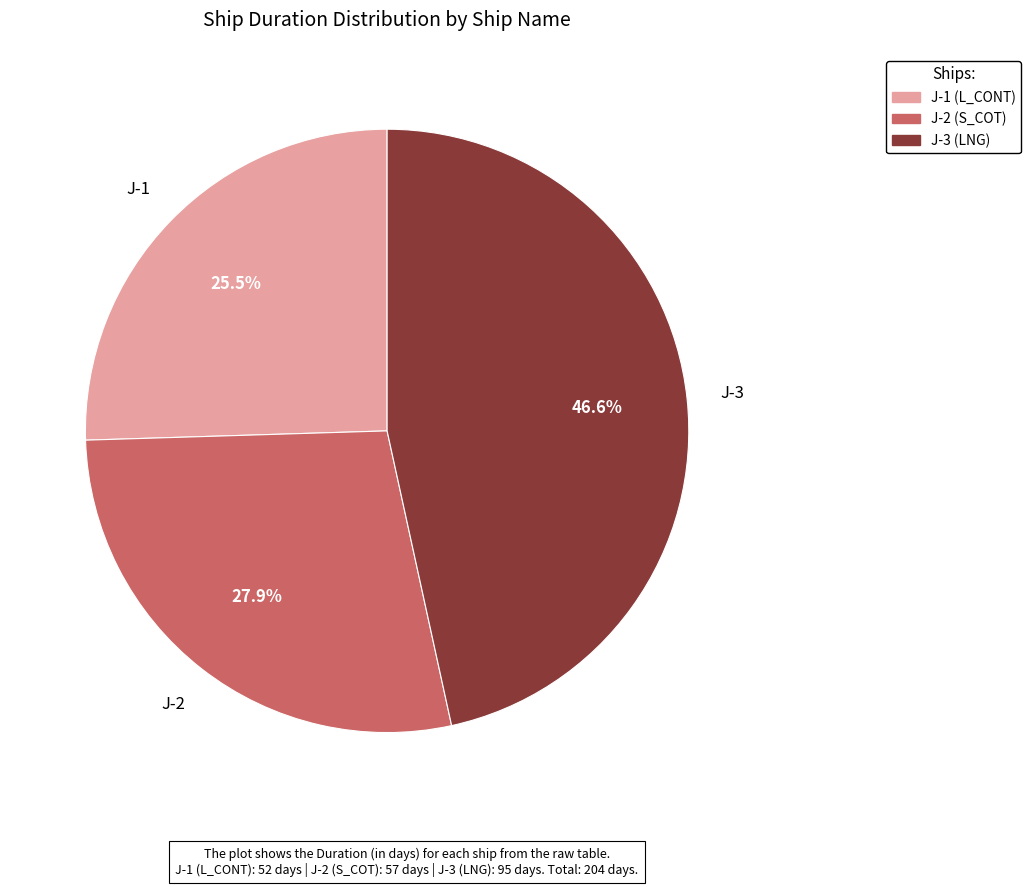

What is the ratio of the value at J-1 to the value at J-3?

0.5